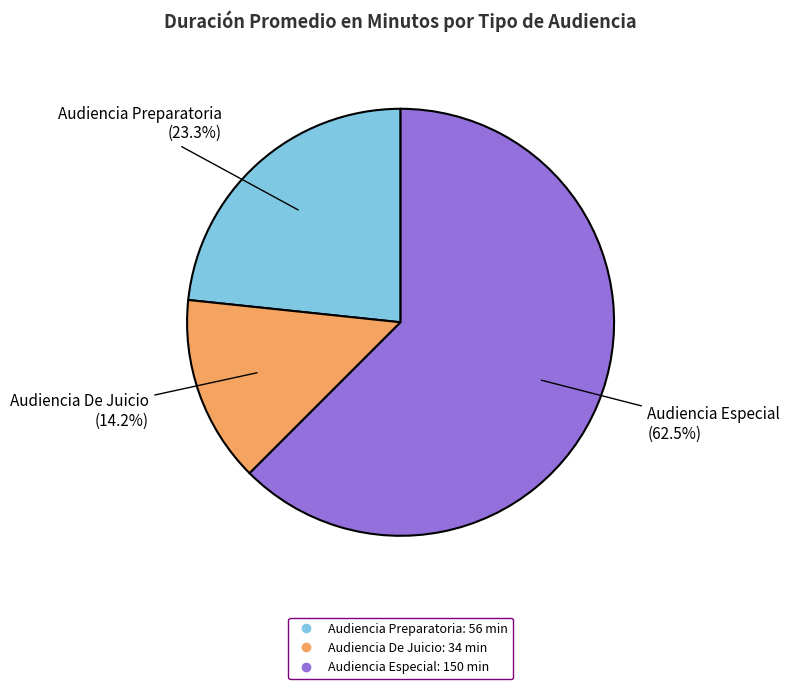

Which category has the biggest portion of the pie?

Audiencia Especial